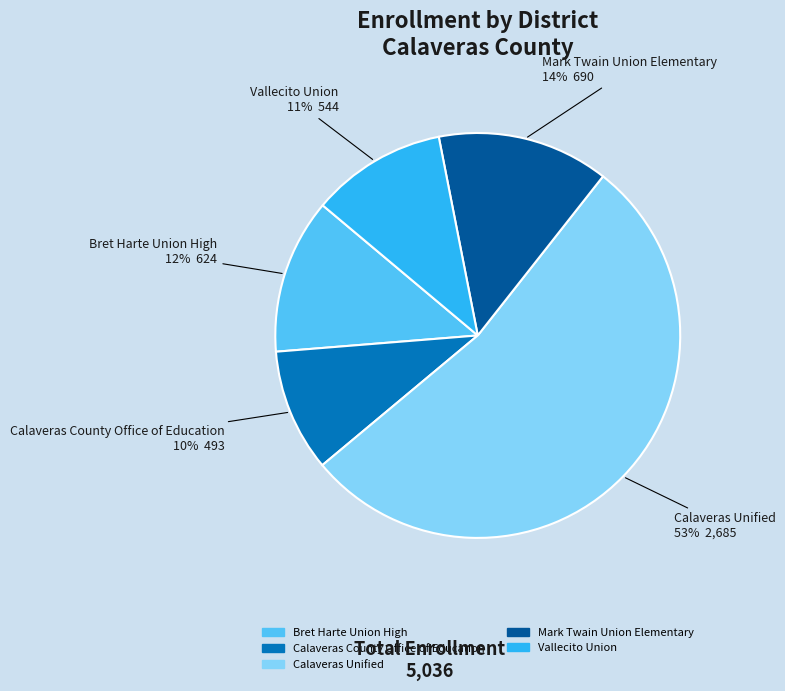

Is there any slice that represents more than half of the pie?

Yes